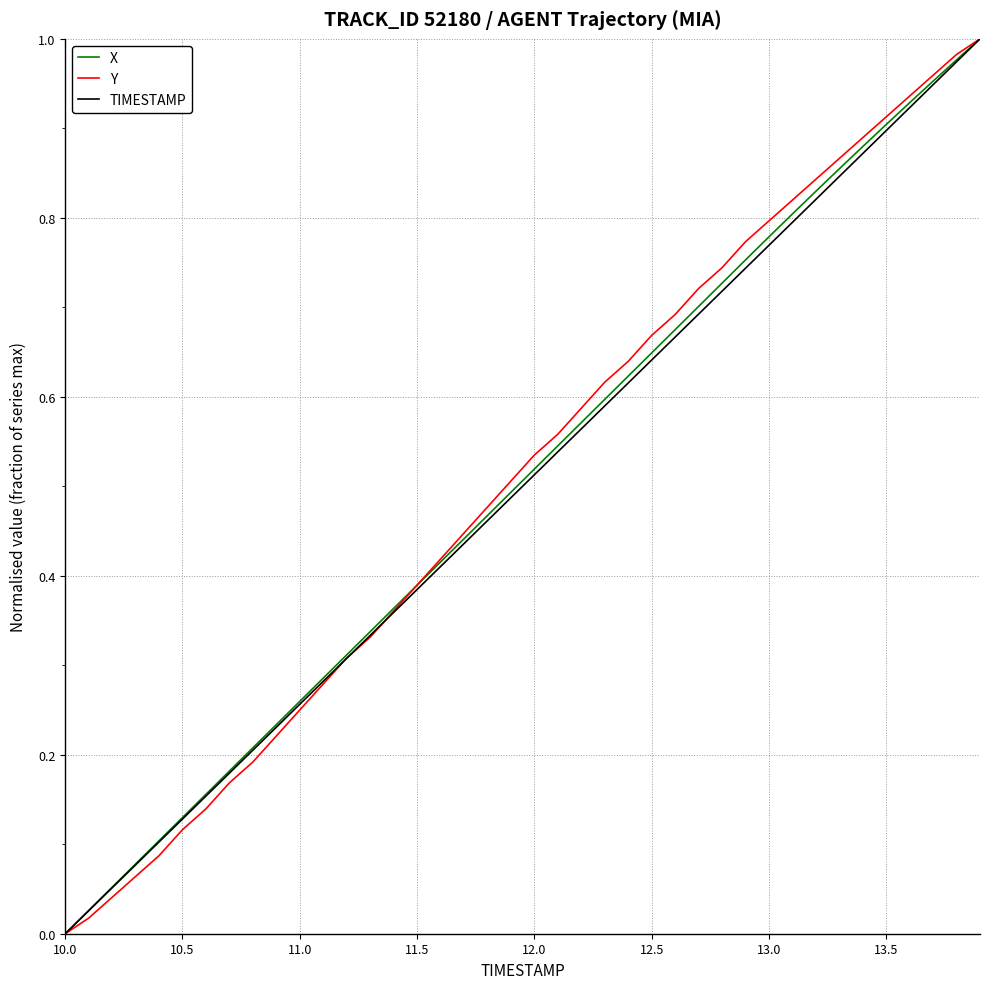

At which label is TIMESTAMP closest to 0?

10.0